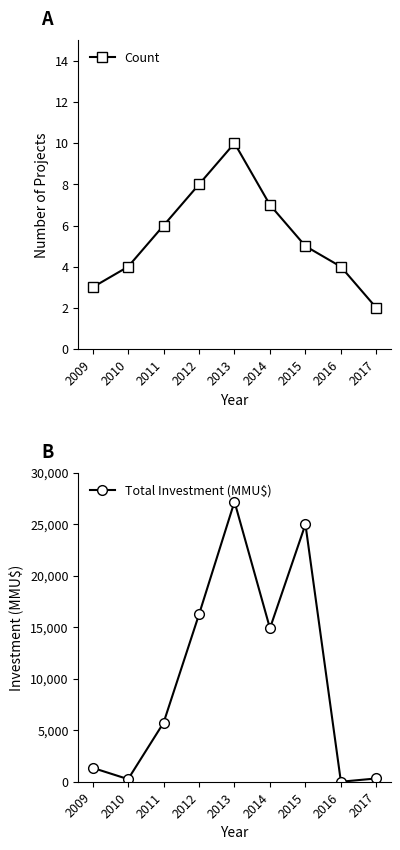

At which label does Count first exceed 5?

2011